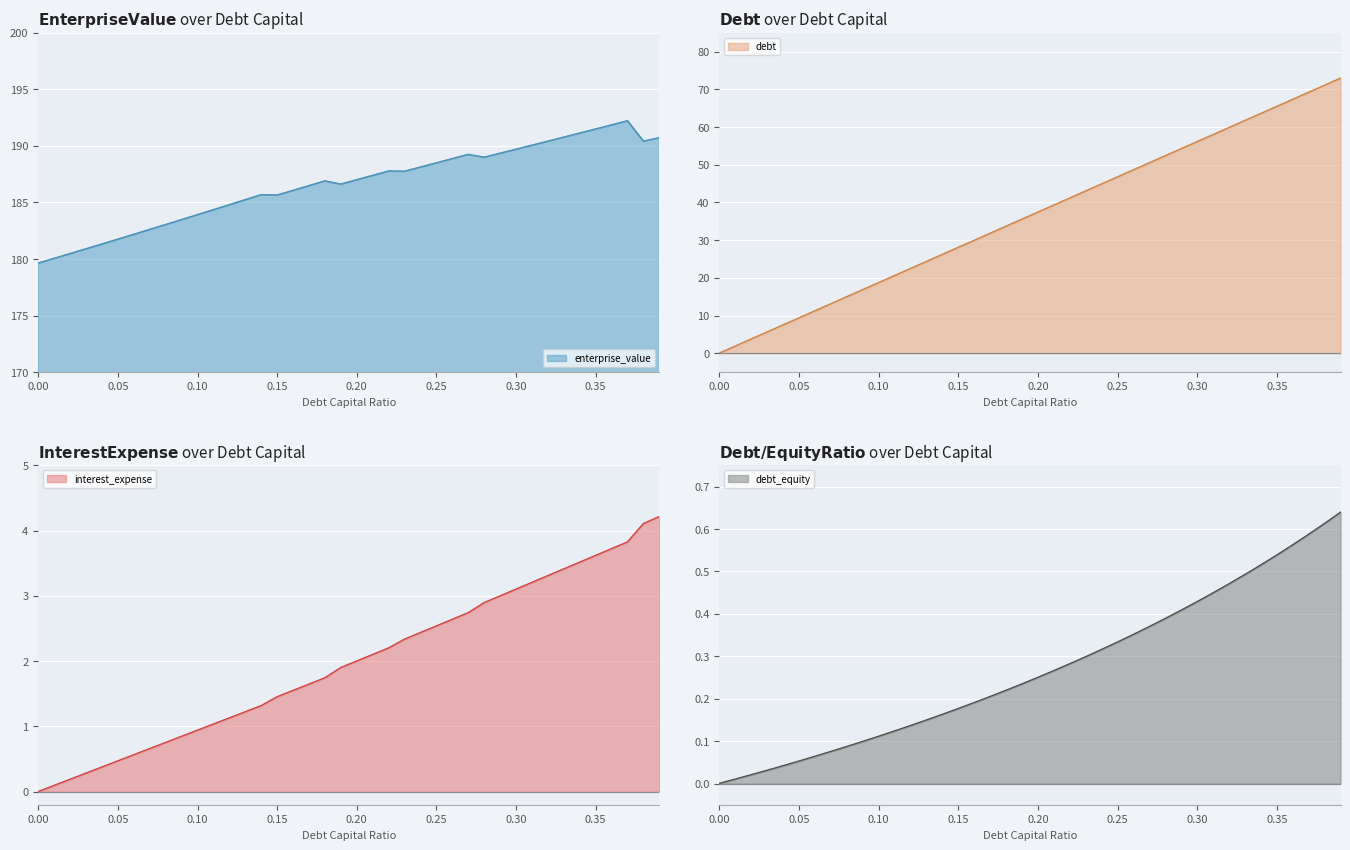

Which has a higher value, 0.19 or 0.28?

0.28